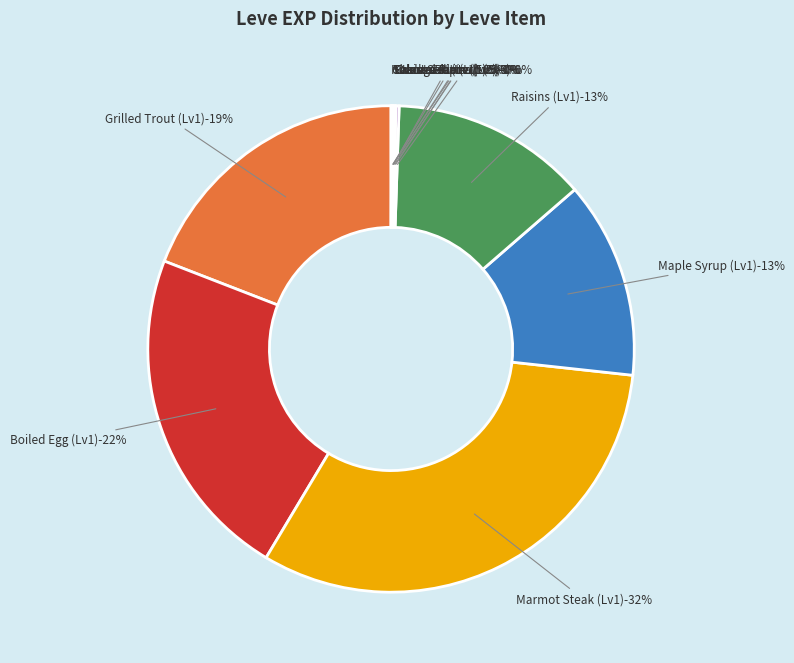

Is Braised Pipira (5) the majority of the pie?

No